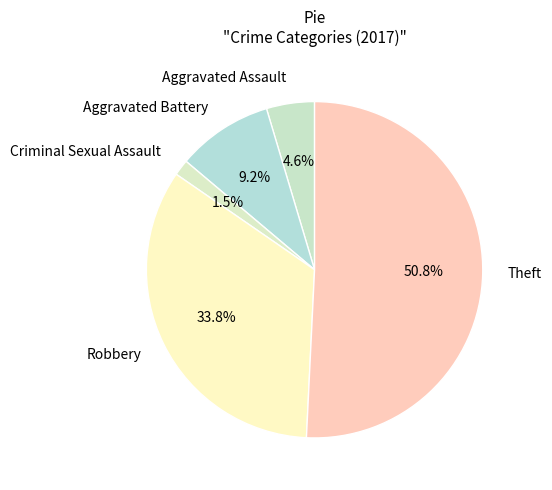

Count the number of slices in the pie.

5